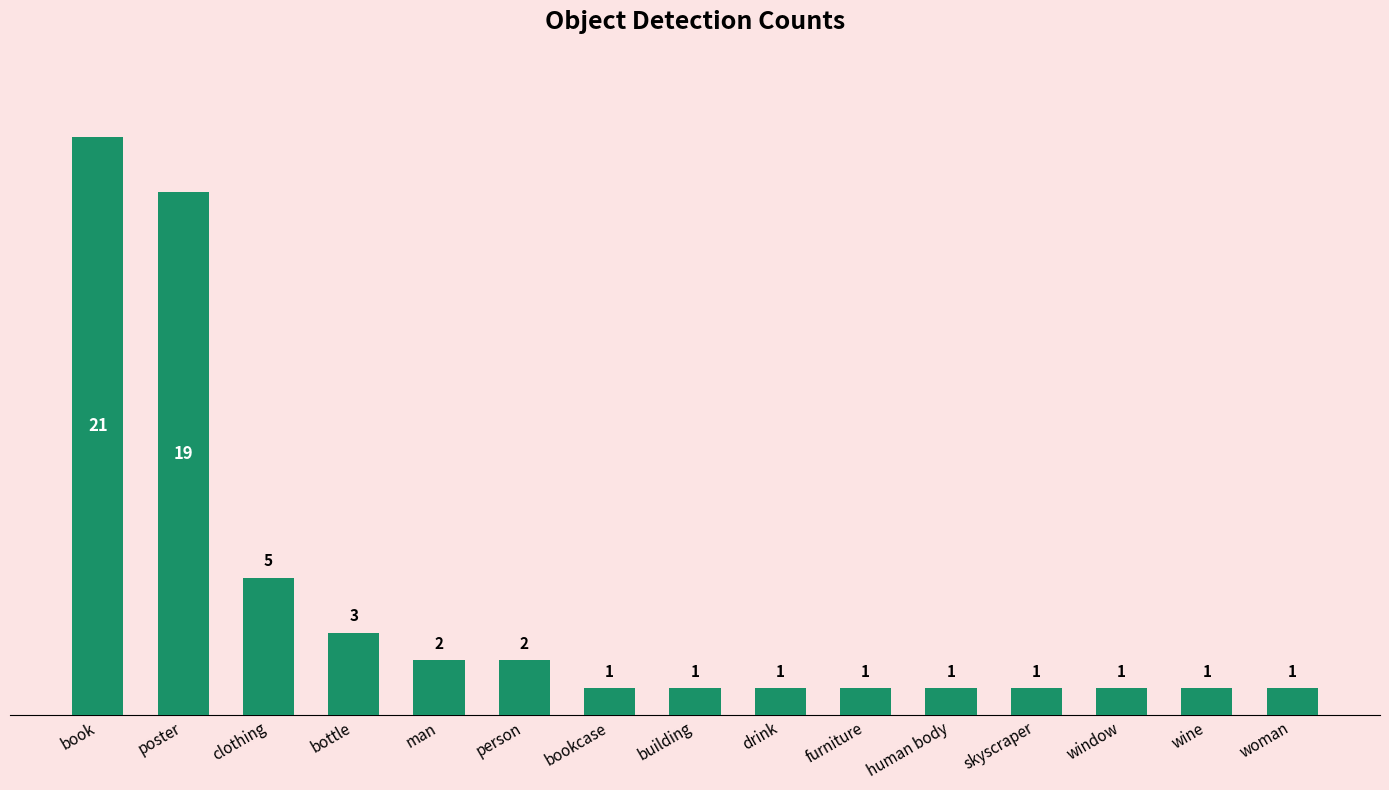

The value at woman is 1. True or false?

True